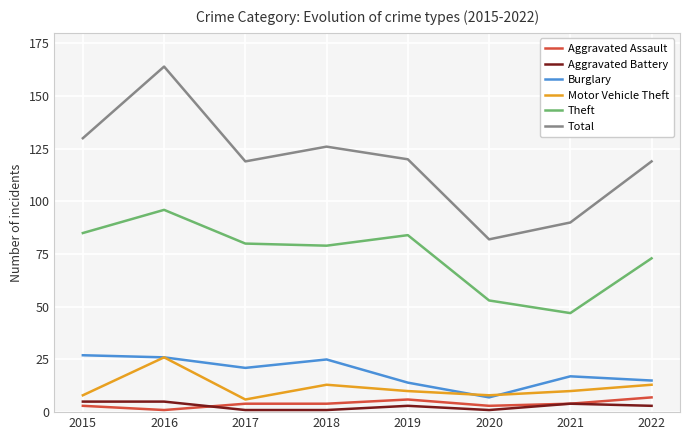

Is the value of Aggravated Battery at 2022 greater than the value of Total at 2019?

No